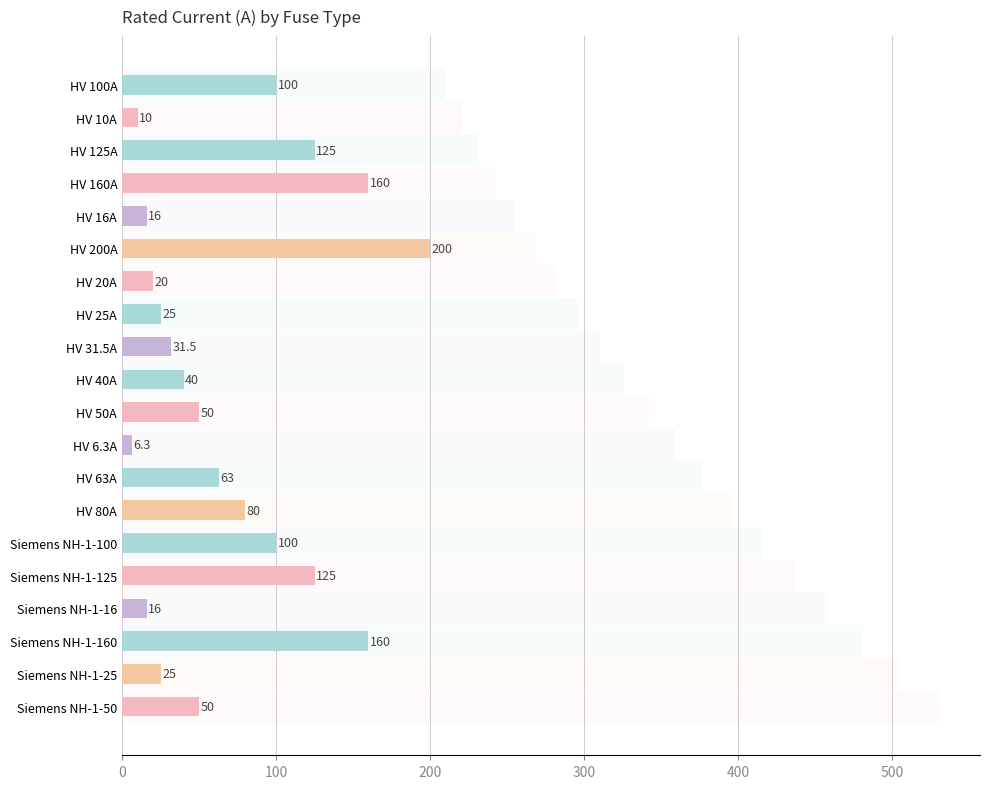

What is the value of the 13th bar from the left?

63.0